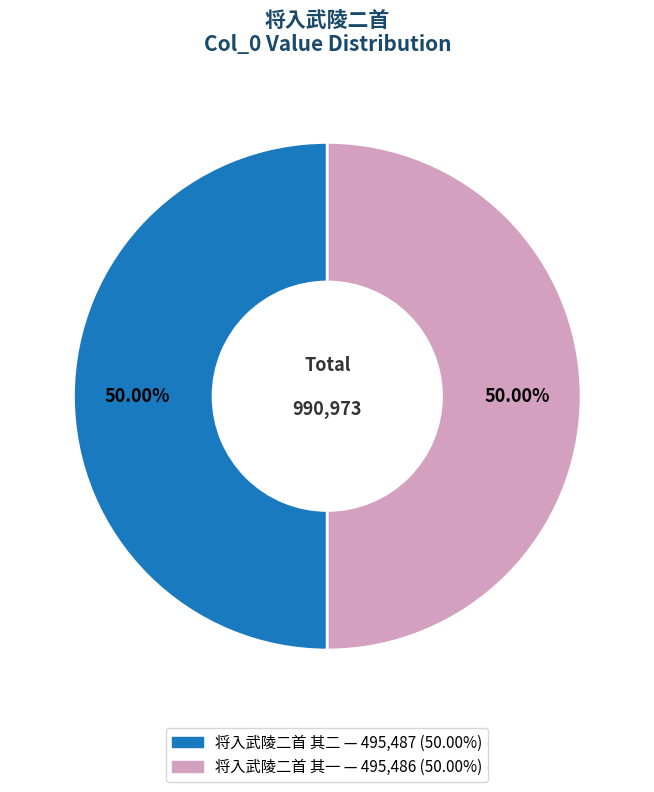

To the nearest percent, what is the average slice percentage?

50%